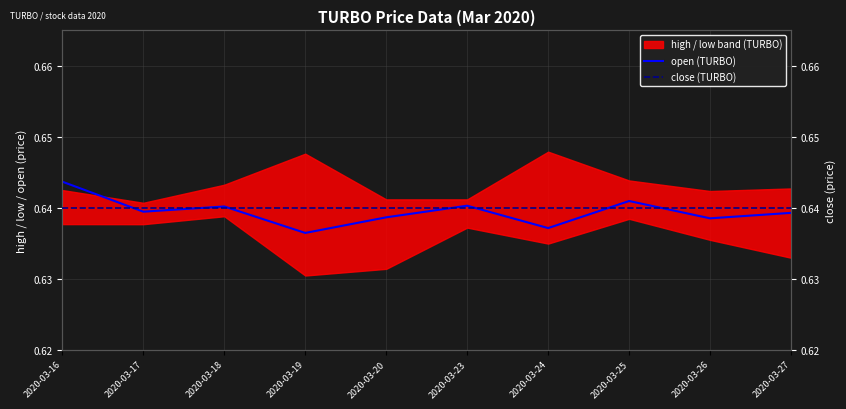

The value of open (TURBO) at 2020-03-27 is 0.4. True or false?

False